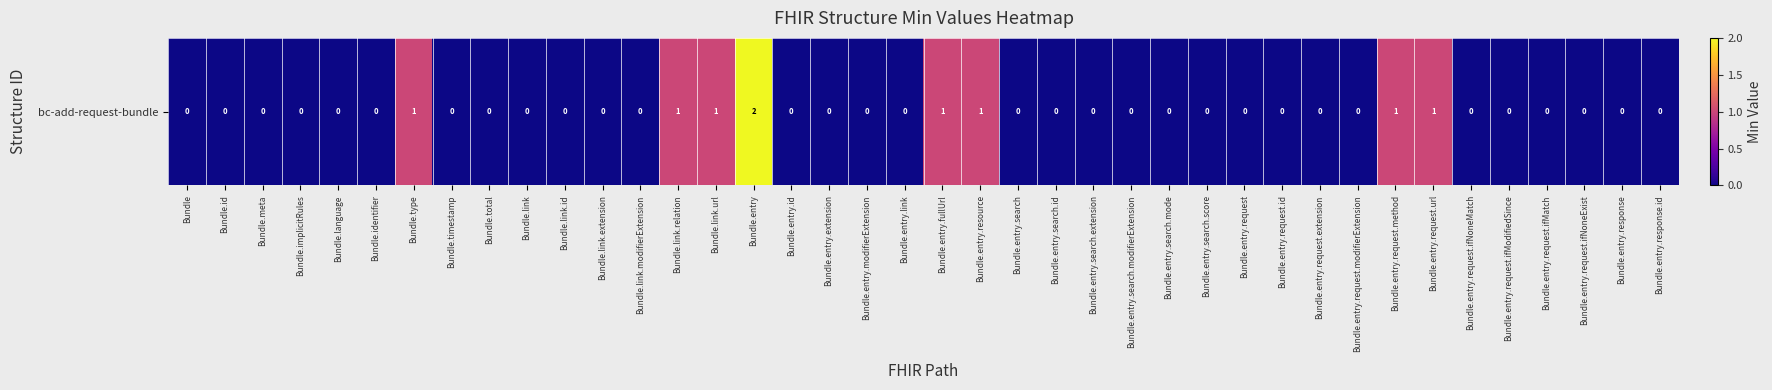

The chart shows a value of 1 at Bundle.entry.request.ifNoneMatch. True or false?

False